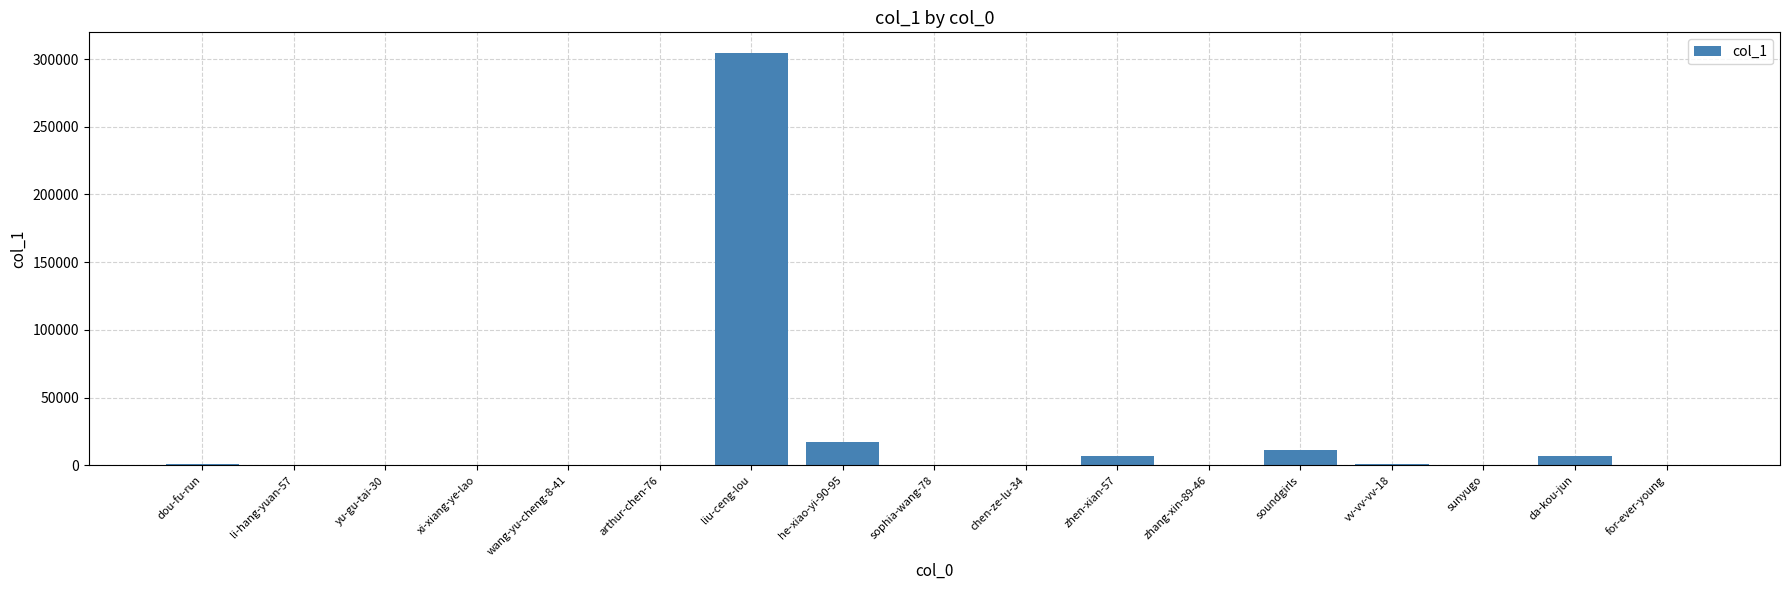

What is the sum of all values?

349432